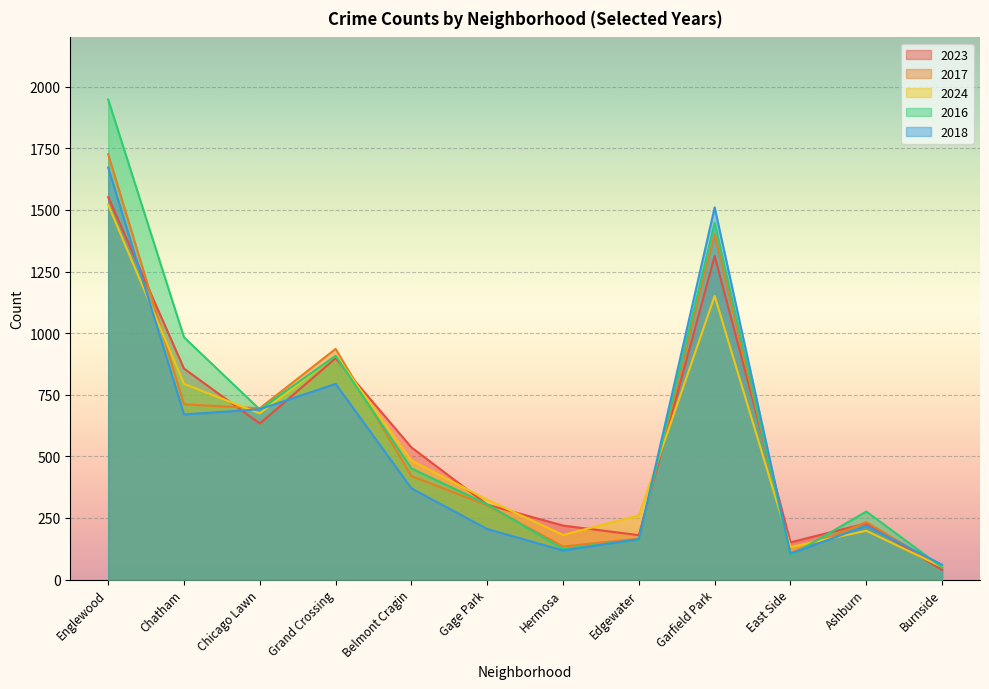

What is the average value of the 2018 series?

548